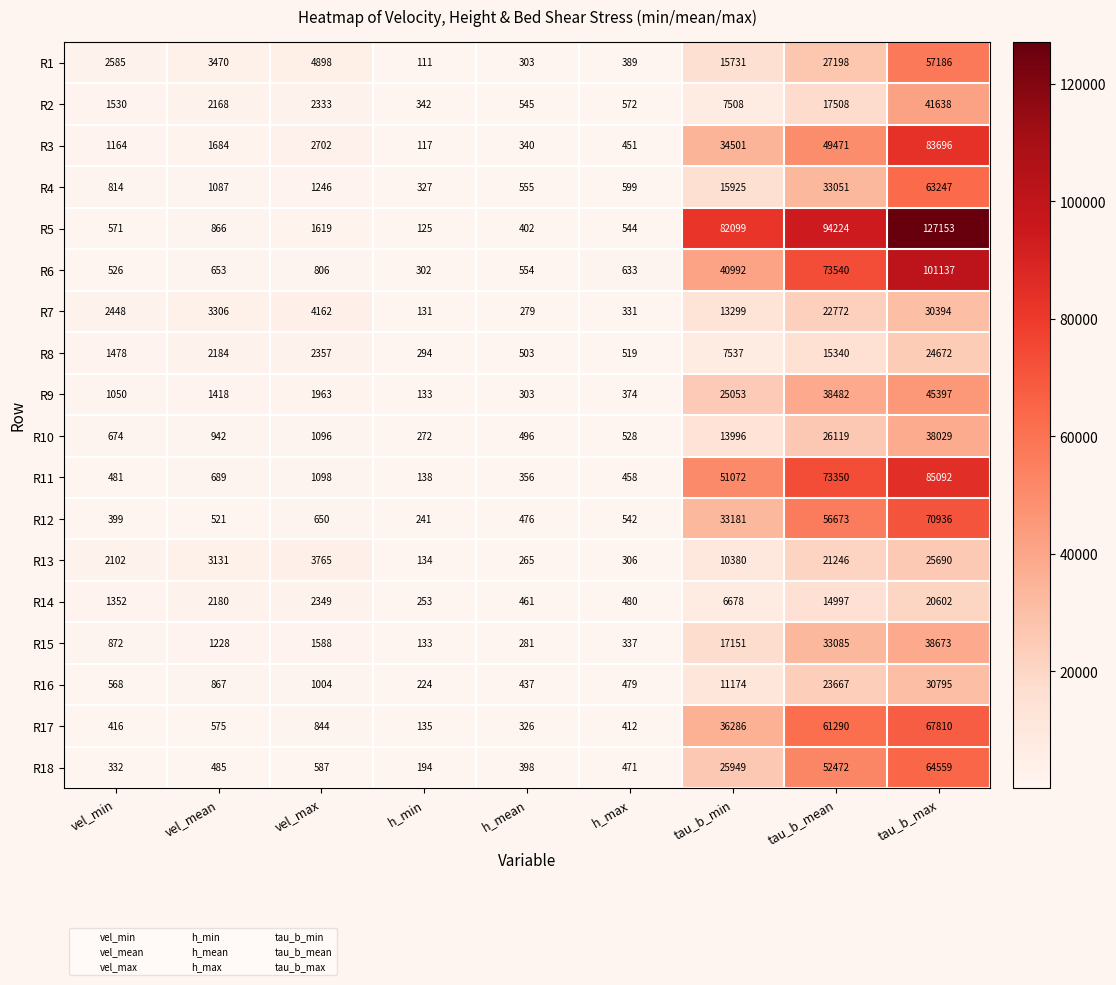

Where is R13 nearest to the value 12912?

tau_b_min